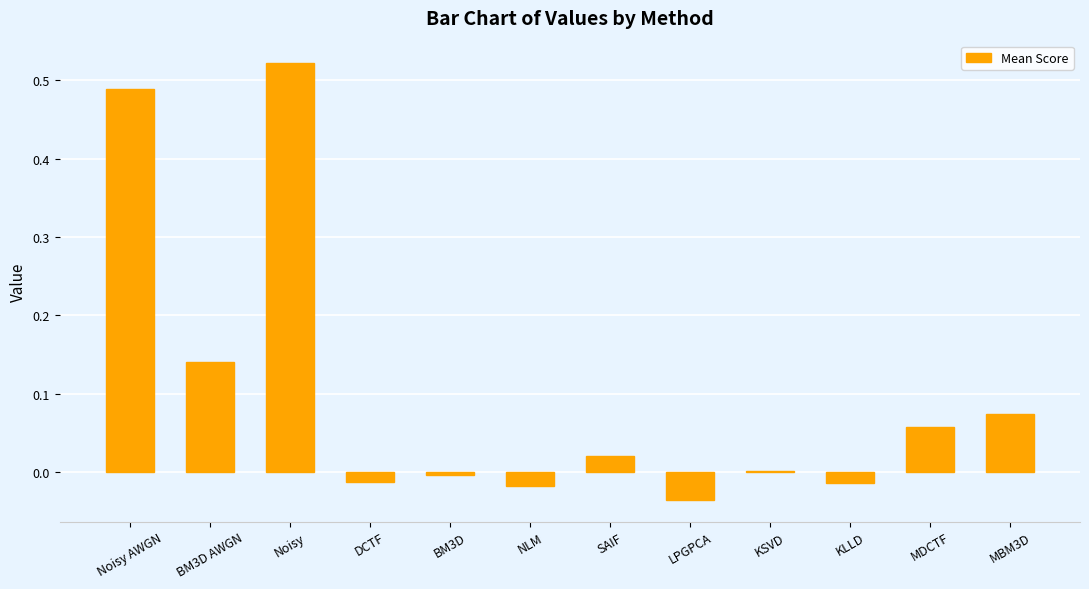

True or false: the data shows 0.1 at Noisy.

False